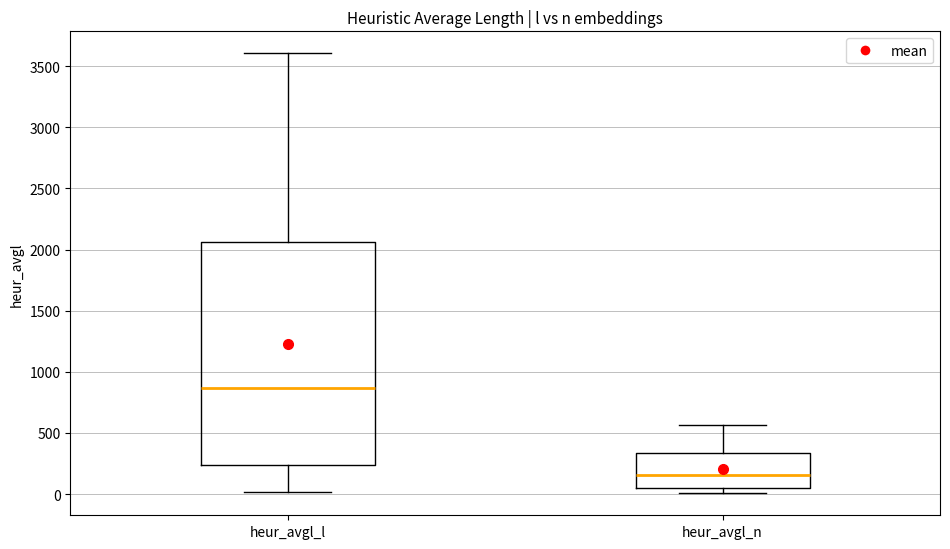

Which box has the lowest median line?

heur_avgl_n